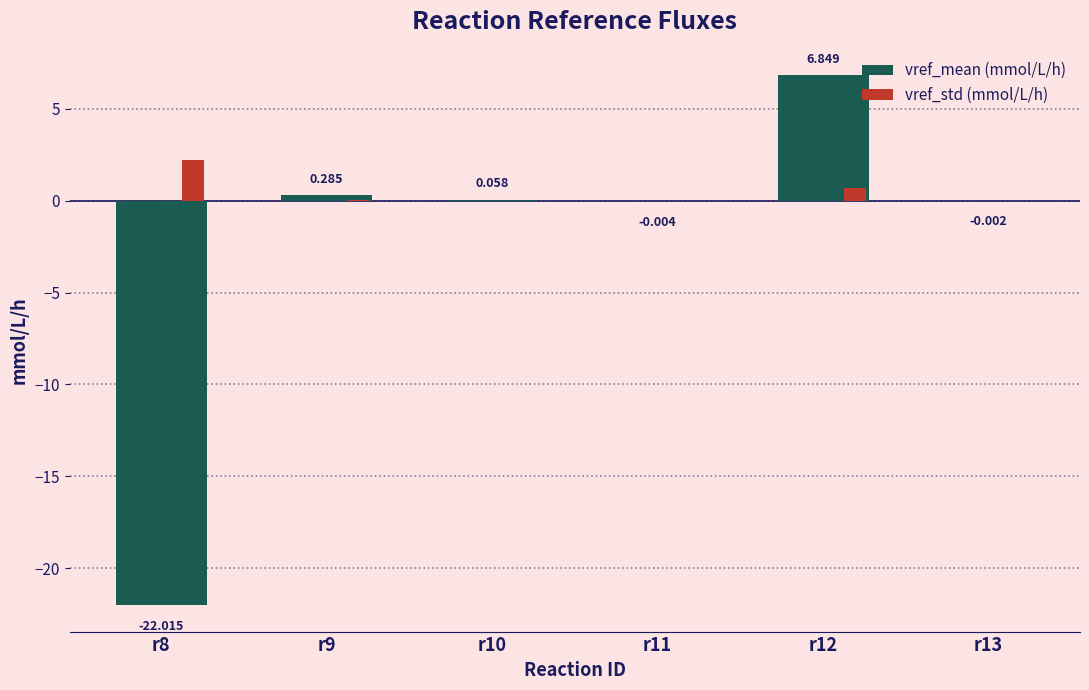

How many series are shown in this chart?

2